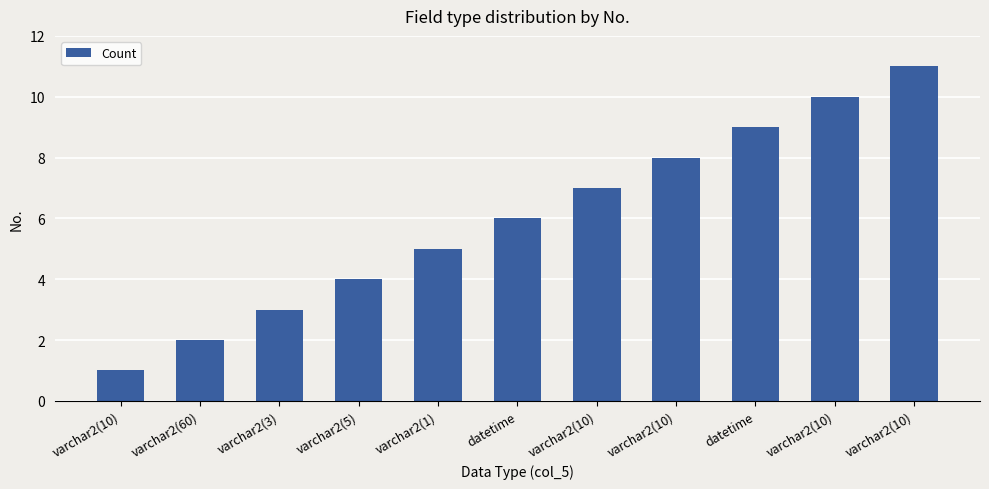

What is the change in value from varchar2(10) to varchar2(10)?

+7